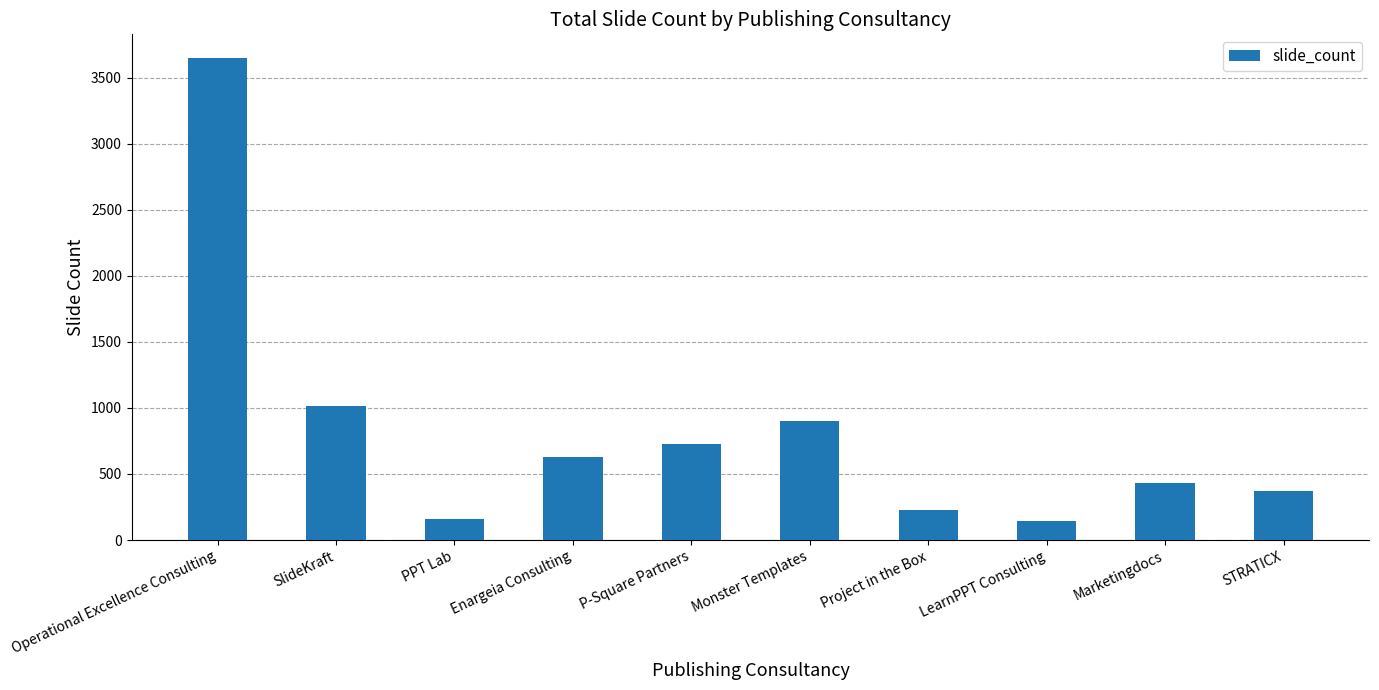

What is the change in value from Monster Templates to STRATICX?

-534